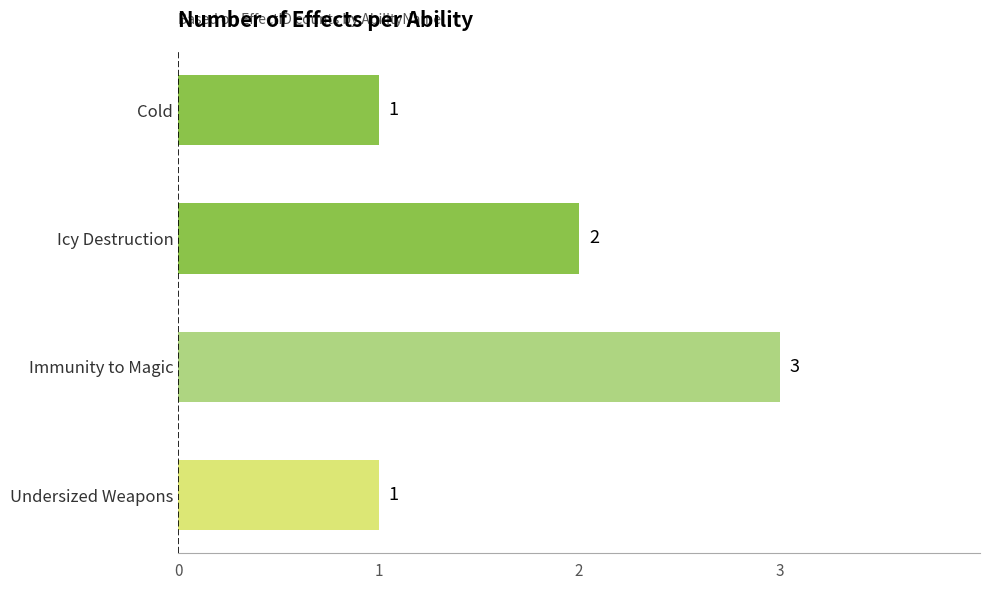

What value does the data have at Undersized Weapons?

1